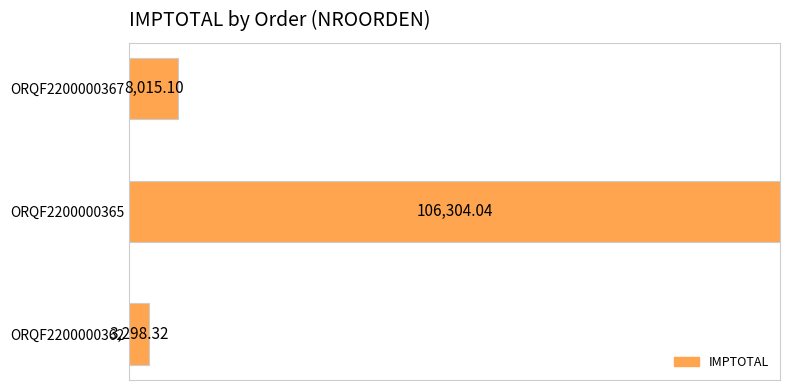

The chart shows a value of 3298.3 at ORQF2200000362. True or false?

True